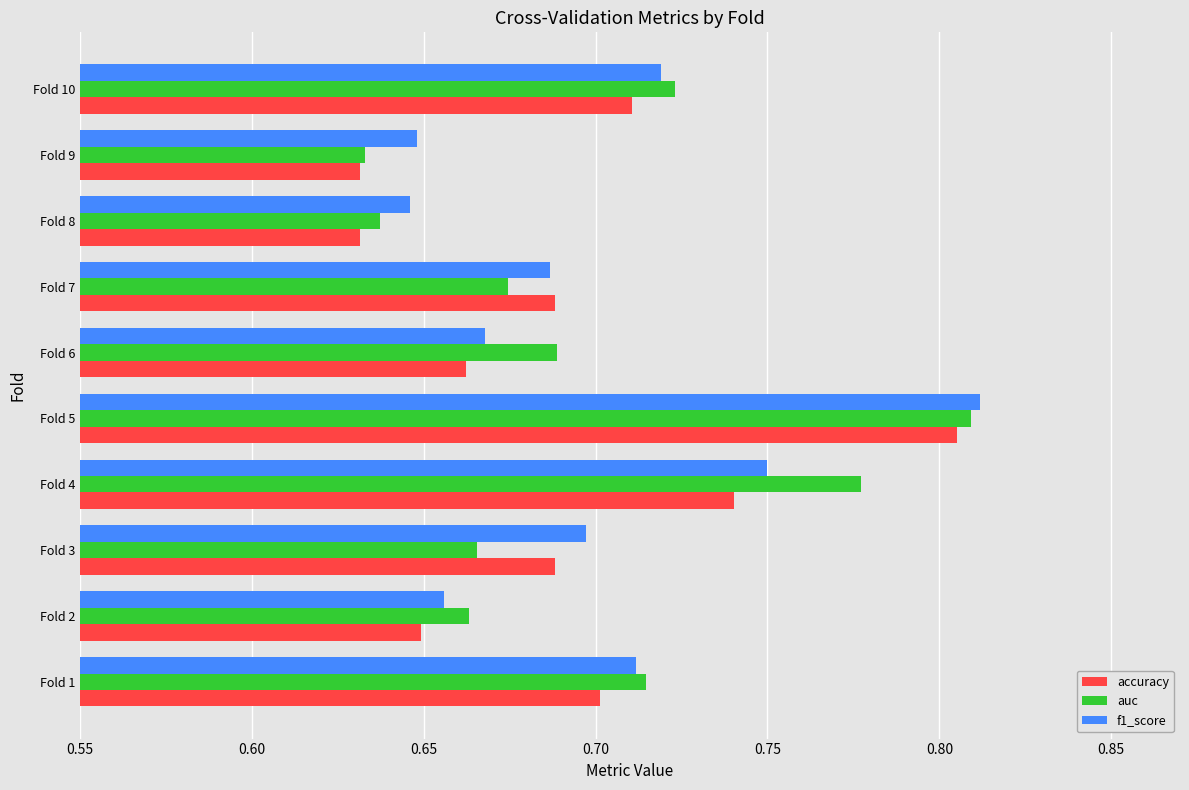

The f1_score series shows 0.7 at Fold 2. True or false?

True